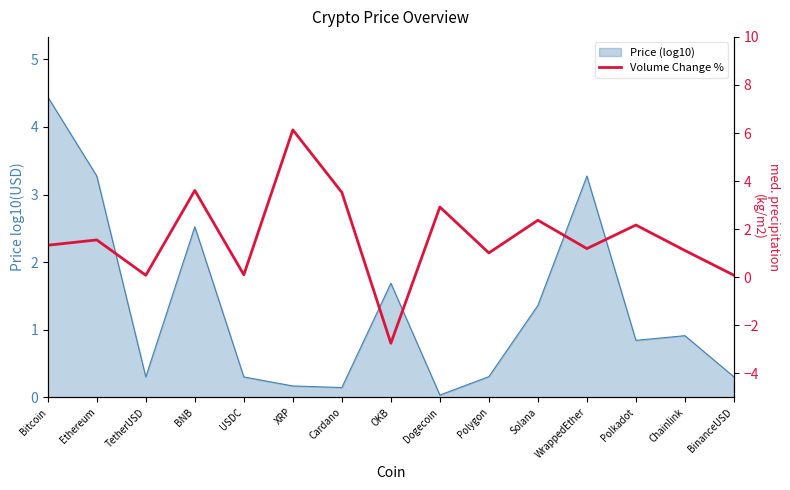

Rank the categories by value from highest to lowest.

XRP, BNB, Cardano, Dogecoin, Solana, Polkadot, Ethereum, Bitcoin, WrappedEther, Chainlink, Polygon, USDC, TetherUSD, BinanceUSD, OKB